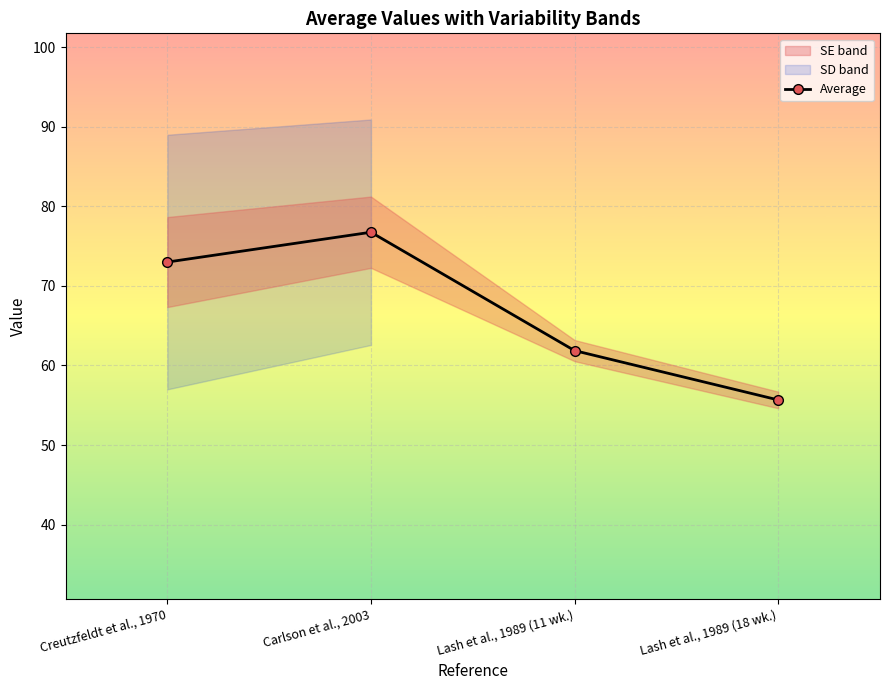

Where is the first local maximum?

Carlson et al., 2003